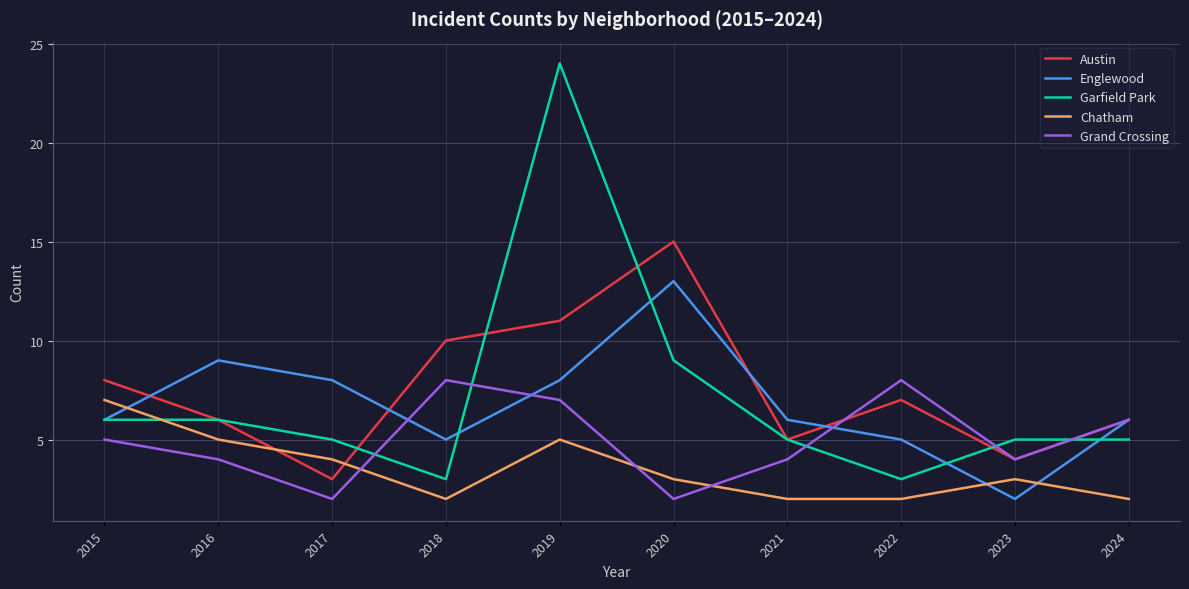

What is the maximum value shown in the chart?

24